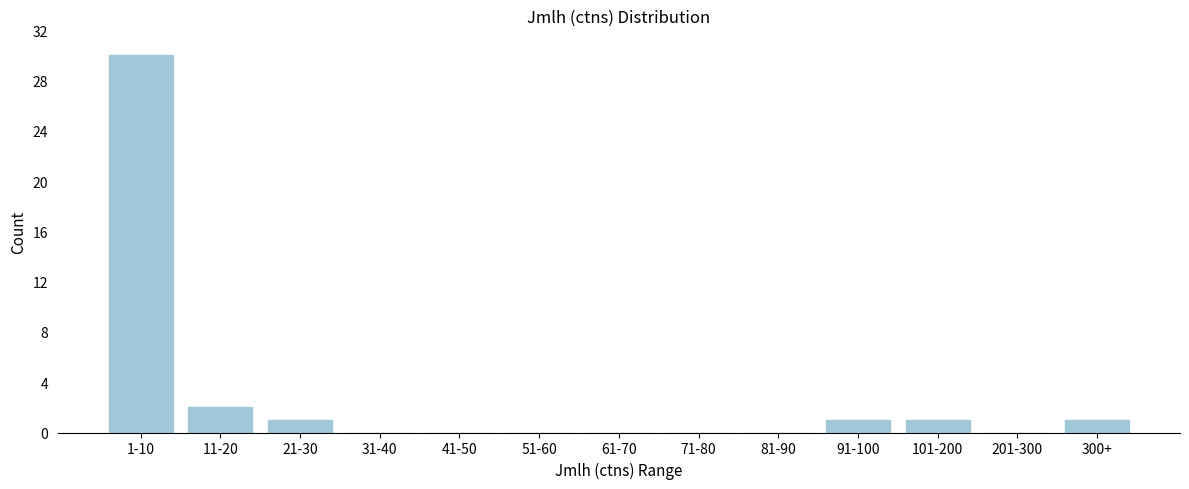

Reading left to right, list all the values displayed in this chart.

1-10=30	11-20=2	21-30=1	31-40=0	41-50=0	51-60=0	61-70=0	71-80=0	81-90=0	91-100=1	101-200=1	201-300=0	300+=1